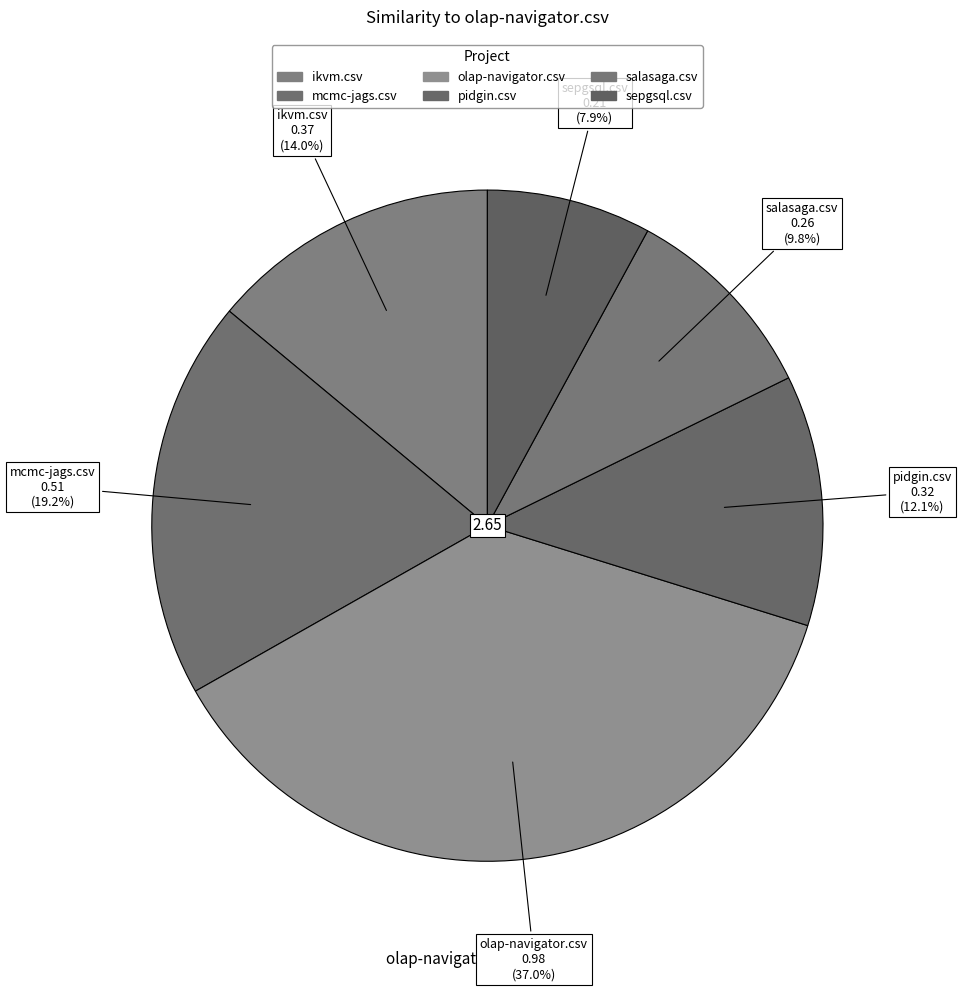

Does sepgsql.csv account for over 50% of the chart?

No